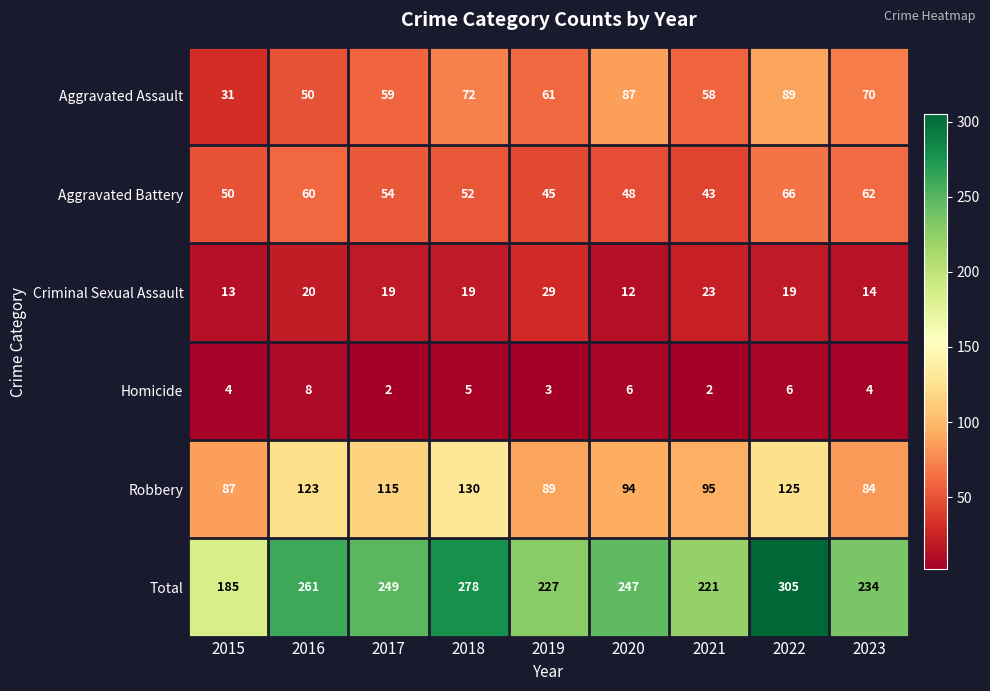

The Total series shows 341 at 2023. True or false?

False